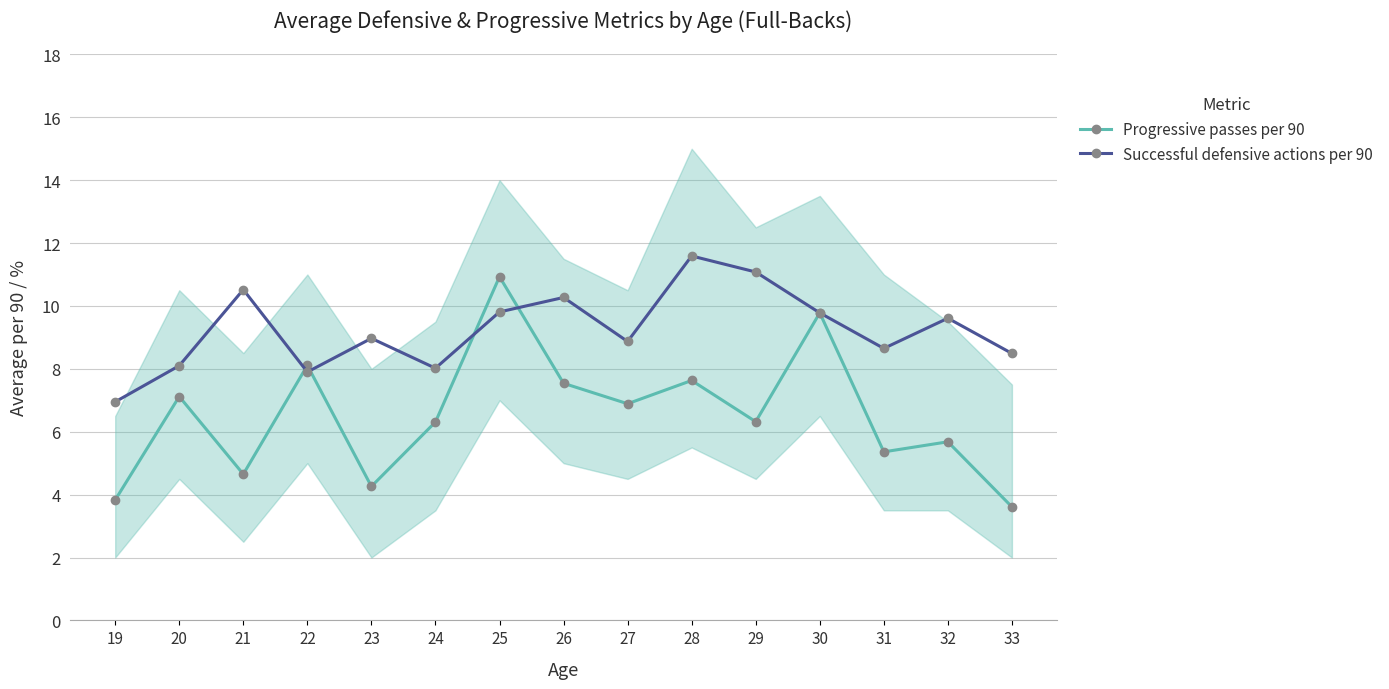

Is the value of Progressive passes per 90 at 30 greater than the value of Successful defensive actions per 90 at 31?

Yes